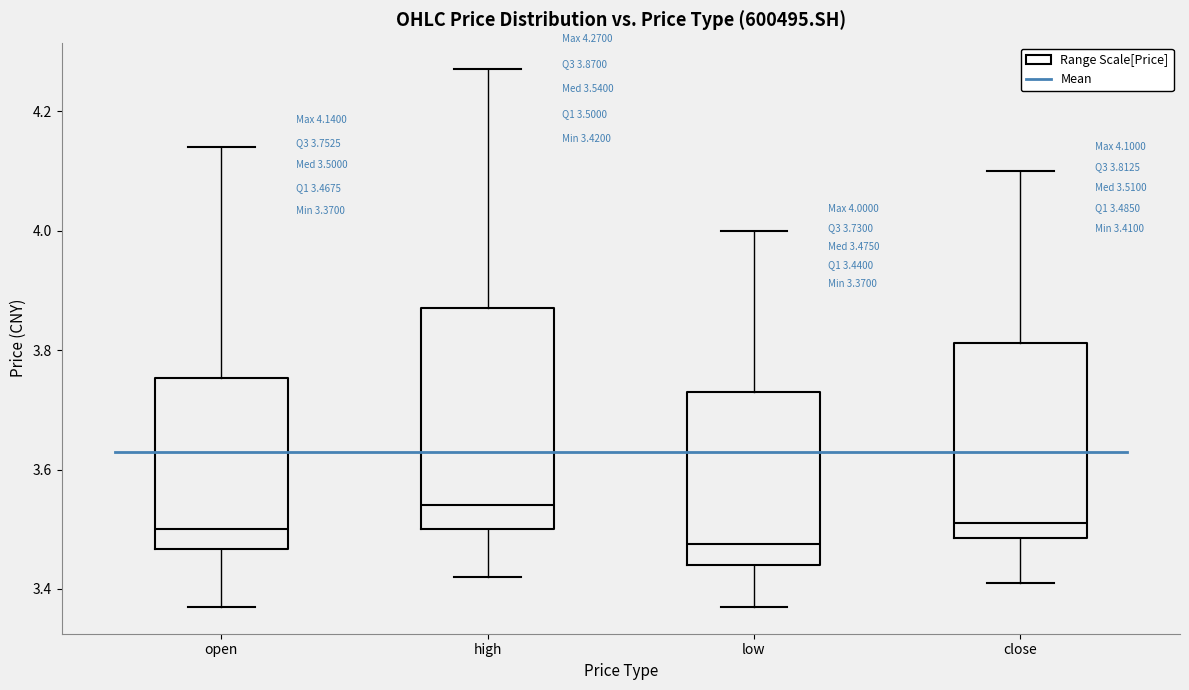

Which box's median line is the highest?

high